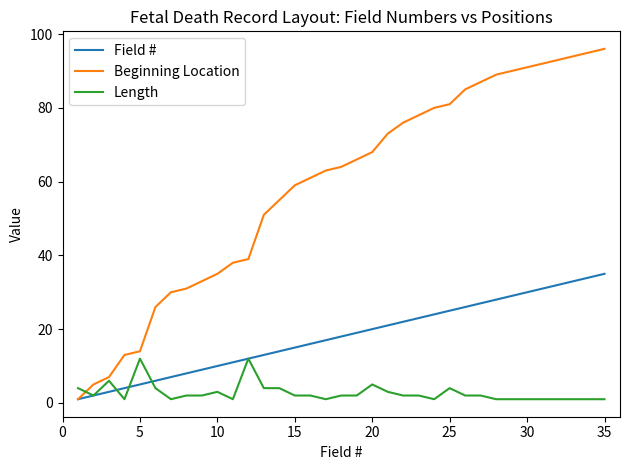

What is the maximum value for Length?

12